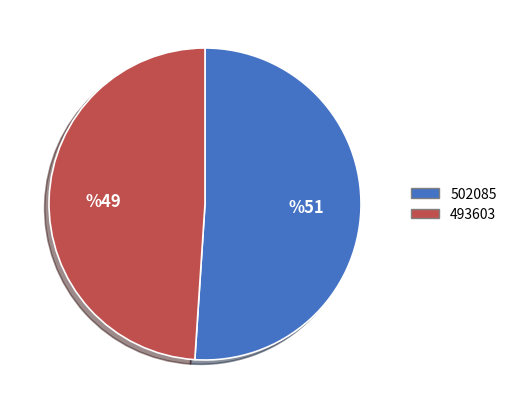

Rank the categories by value from lowest to highest.

493603, 502085